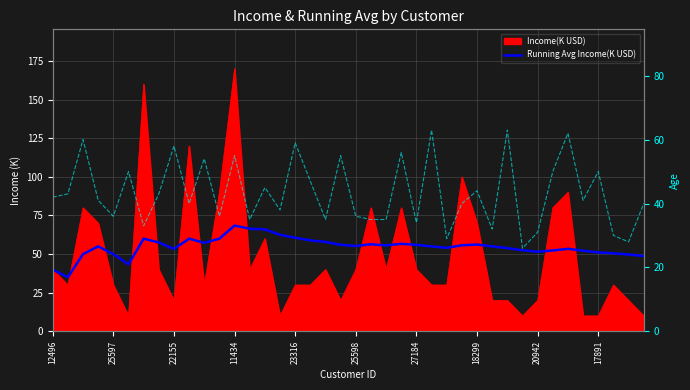

How many categories are shown in the chart?

40